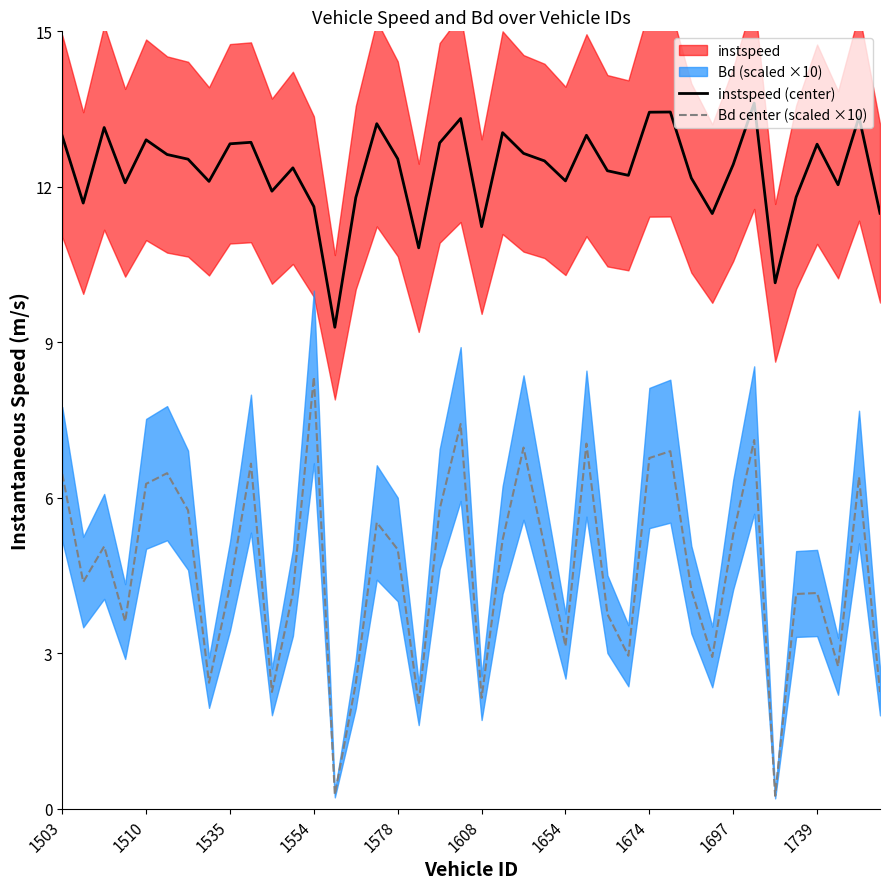

What position from the right is 33?

7